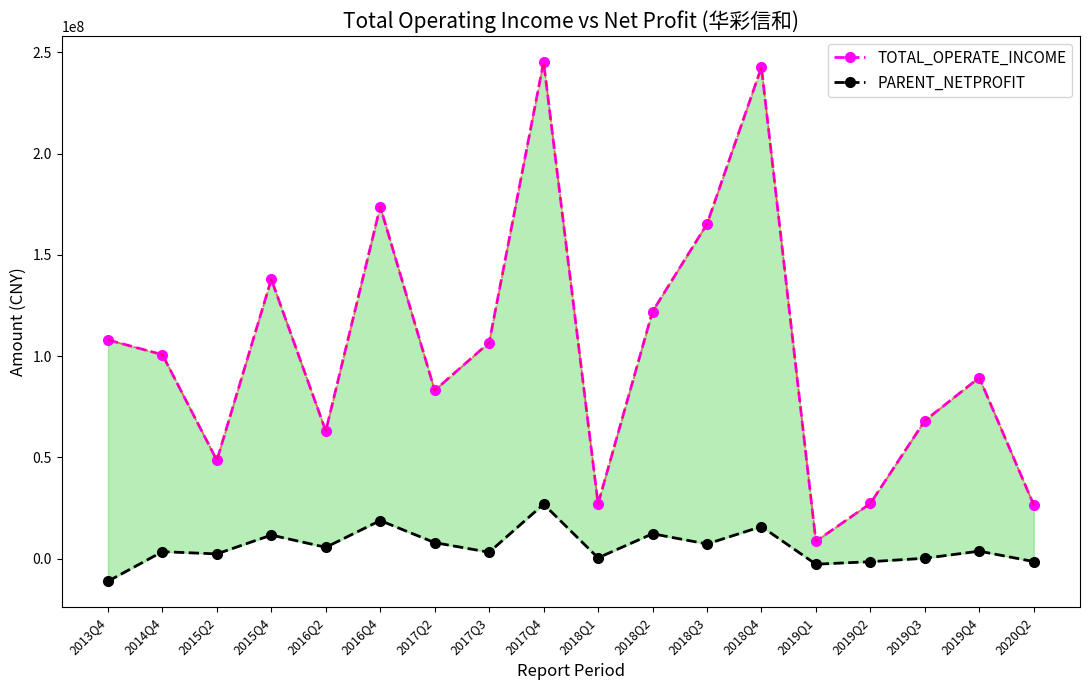

At which label does PARENT_NETPROFIT first exceed 3748861?

2015Q4